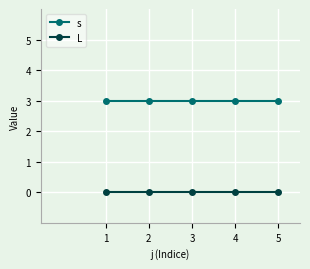

What is the value of the s point at the 4th from the left?

3